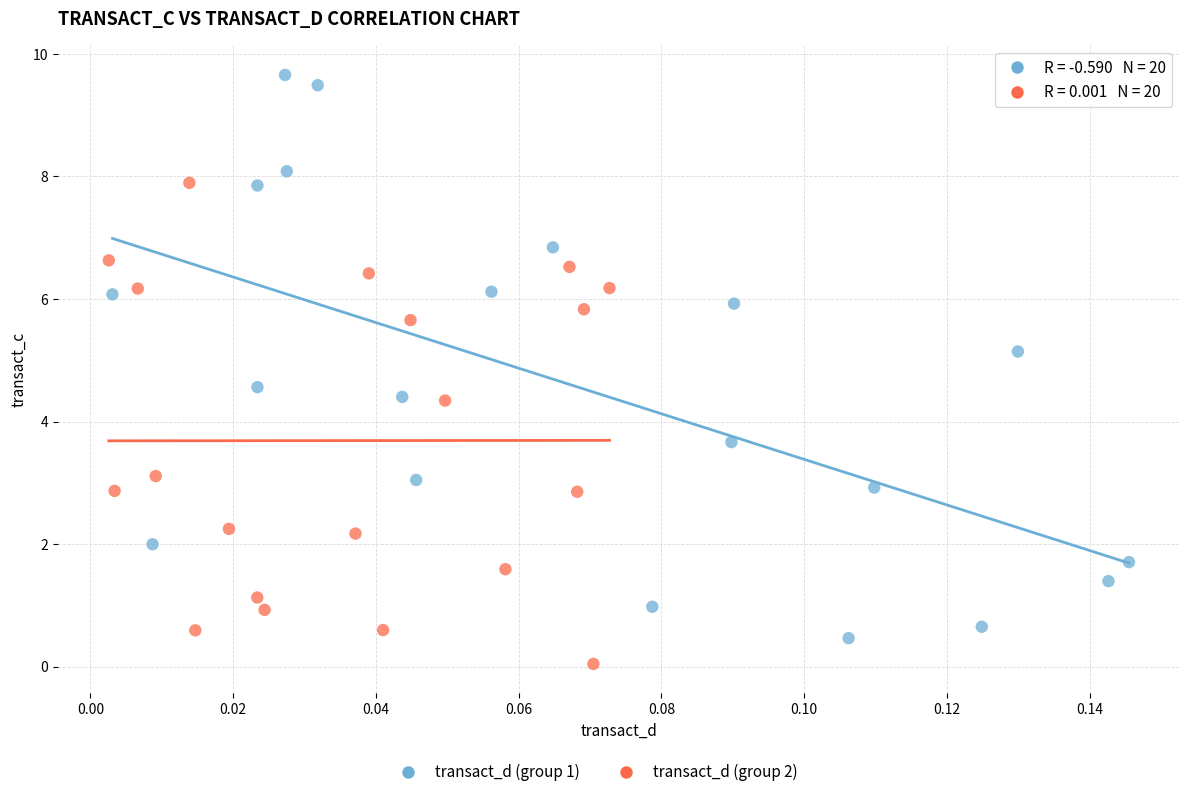

Which series has the widest spread of Y values?

transact_d (group 1)